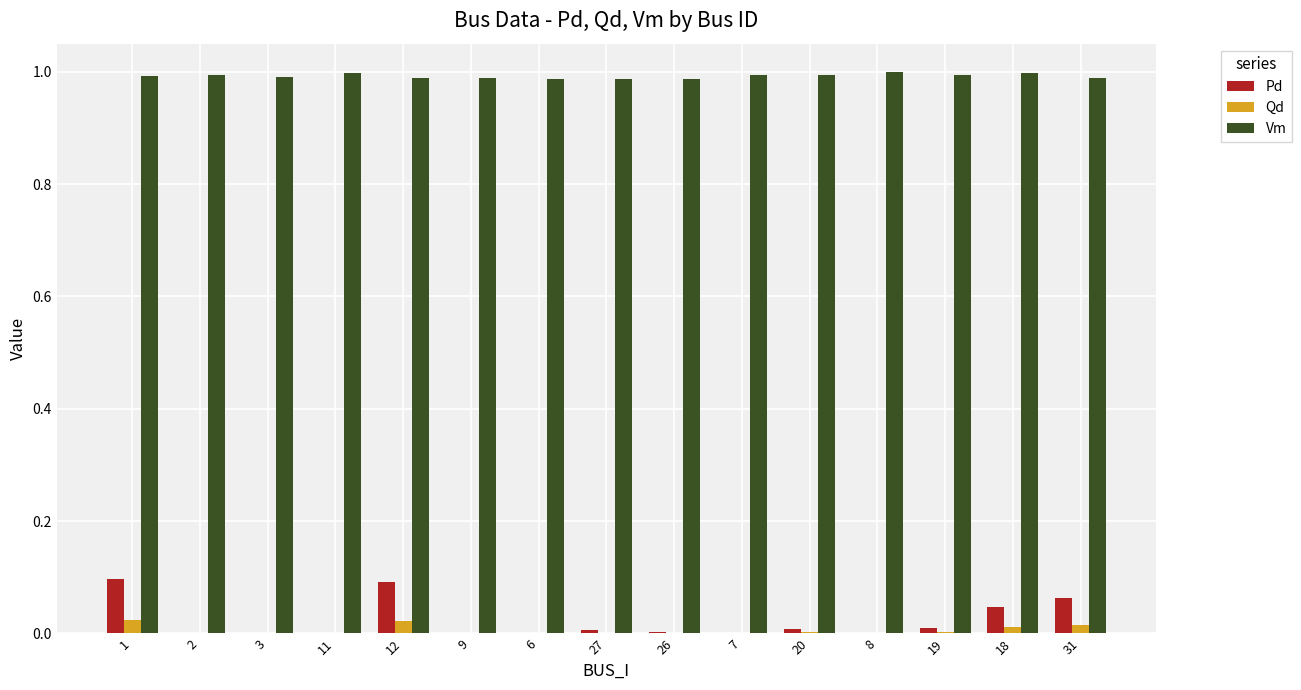

True or false: Pd has a value of 0.0 at 11.

True